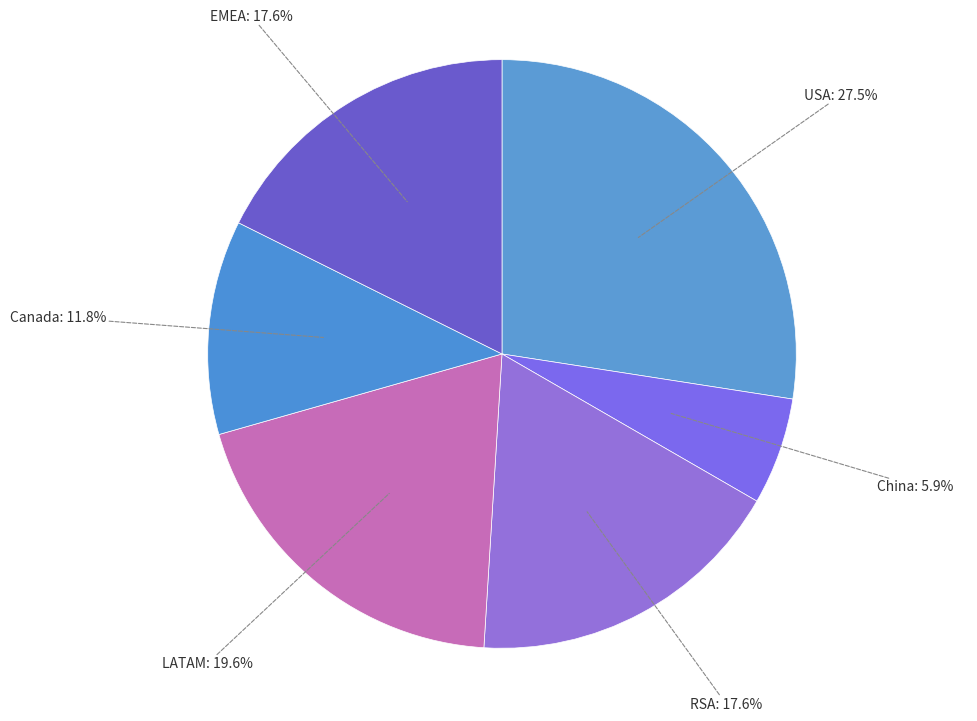

Which has a higher value, USA or China?

USA